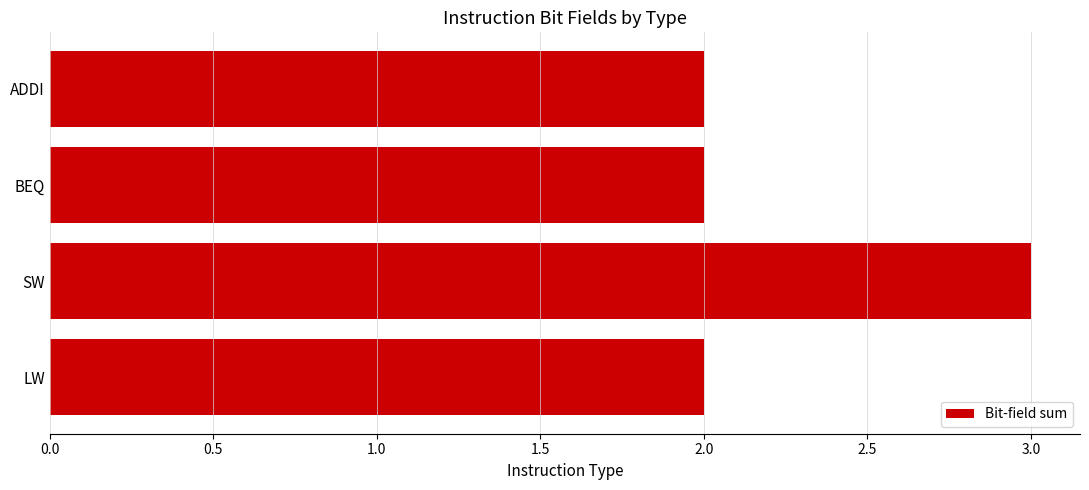

What is the sum of the values at ADDI and LW?

4